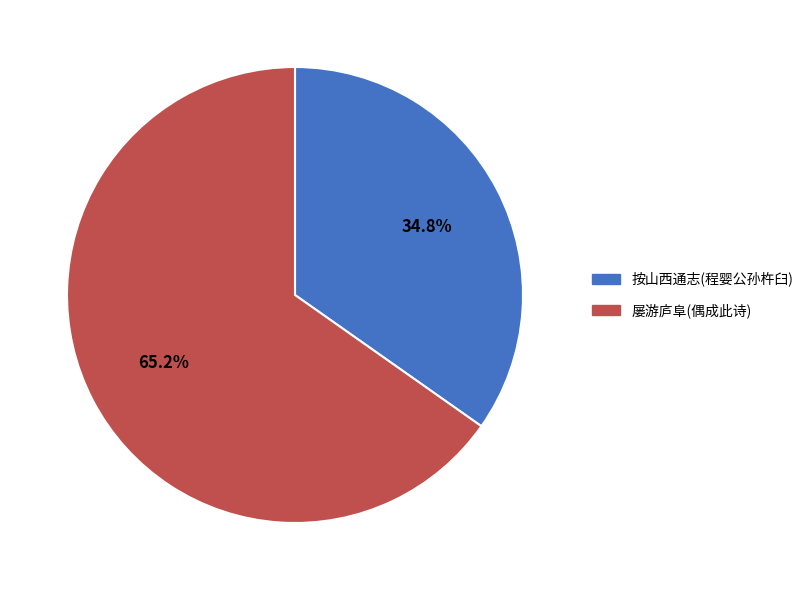

Is there any slice that represents more than half of the pie?

Yes